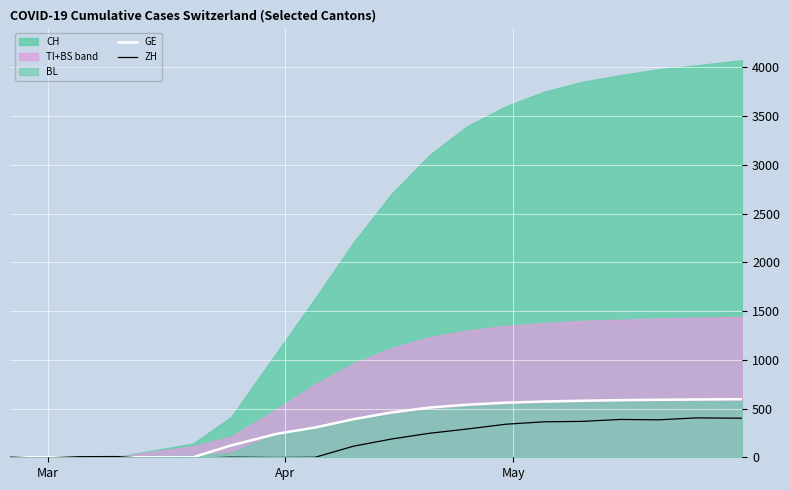

True or false: ZH and GE cross at least once.

True